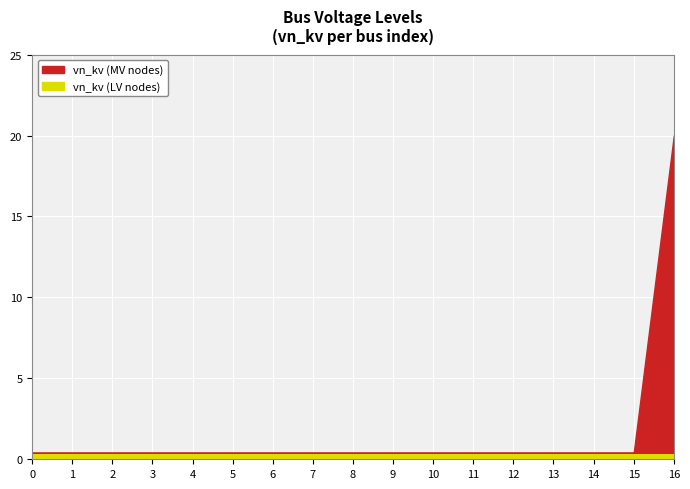

True or false: vn_kv (MV nodes) and vn_kv (LV nodes) cross at least once.

False